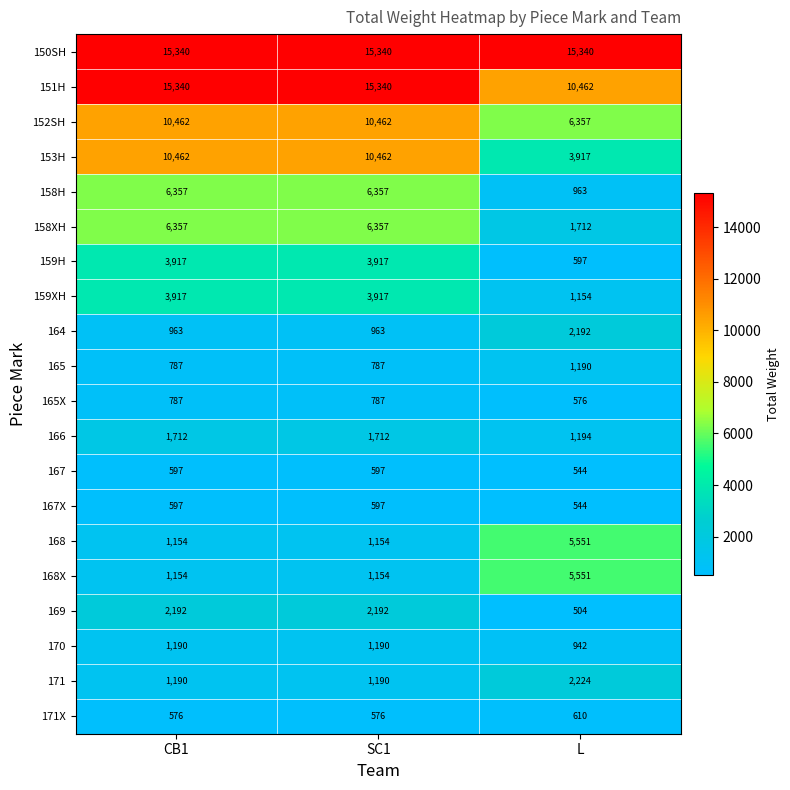

Count the number of categories in the chart.

3